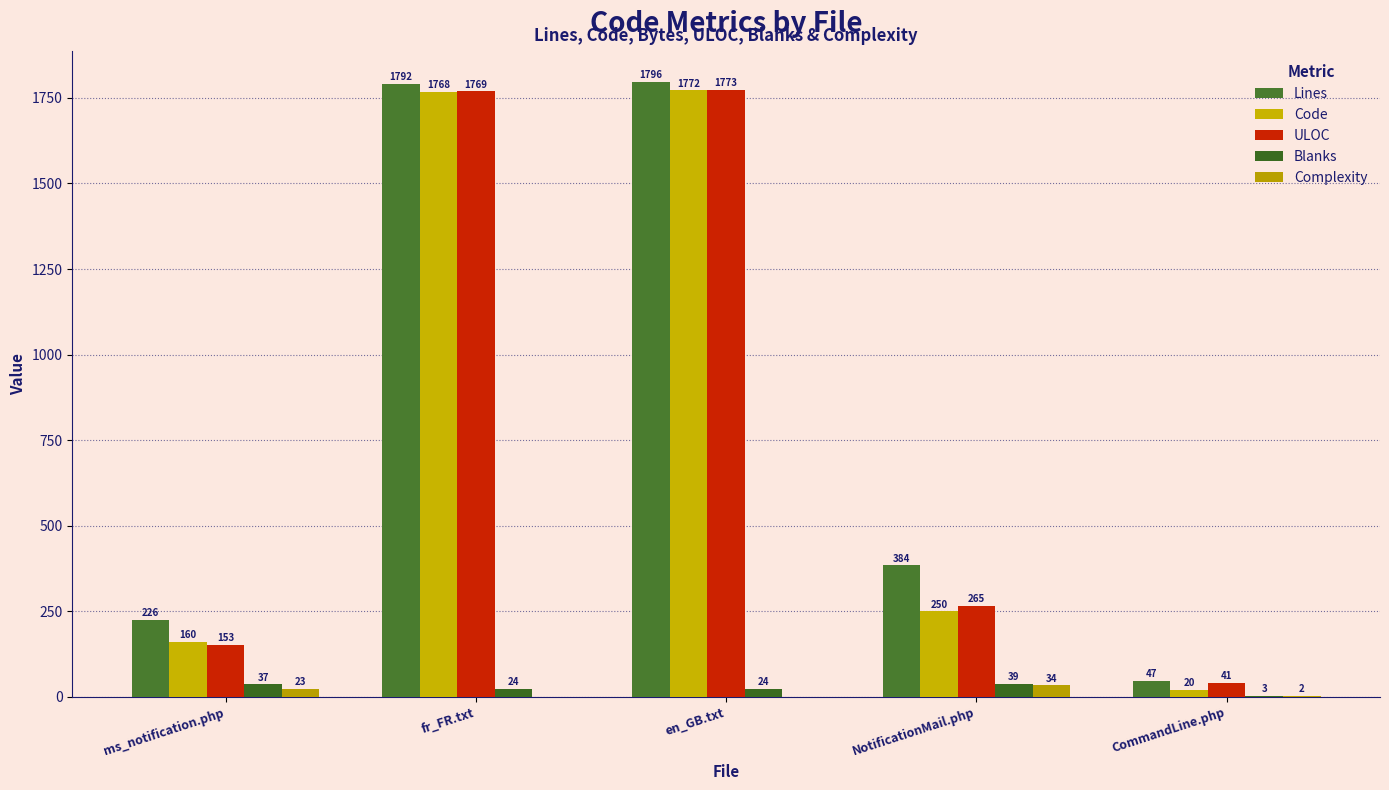

At which label is Code closest to 896?

NotificationMail.php